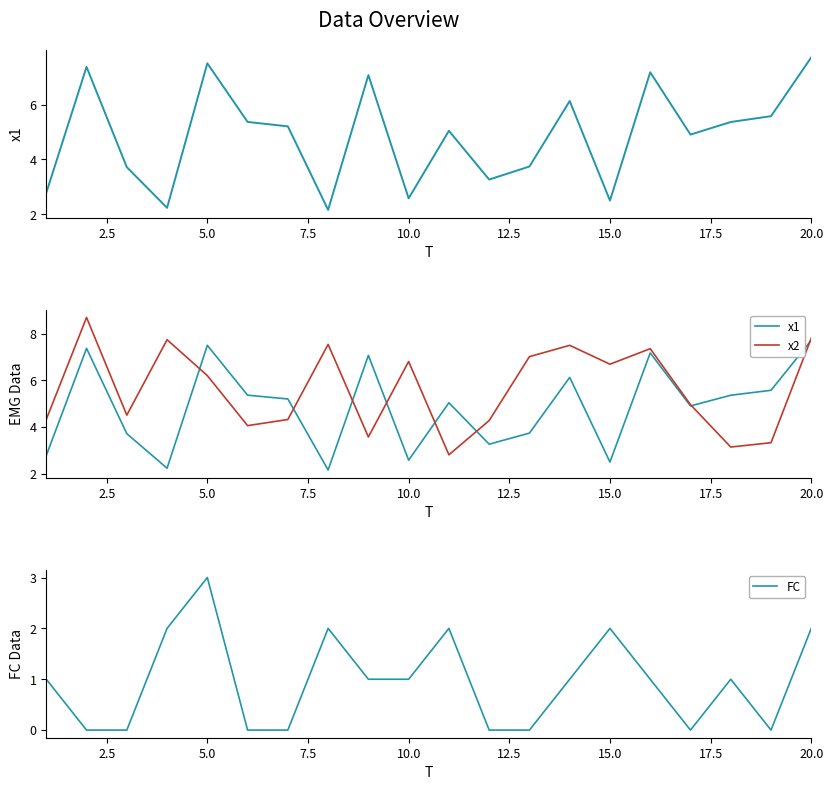

In x2, how many points are higher than both neighbors (excluding endpoints)?

6